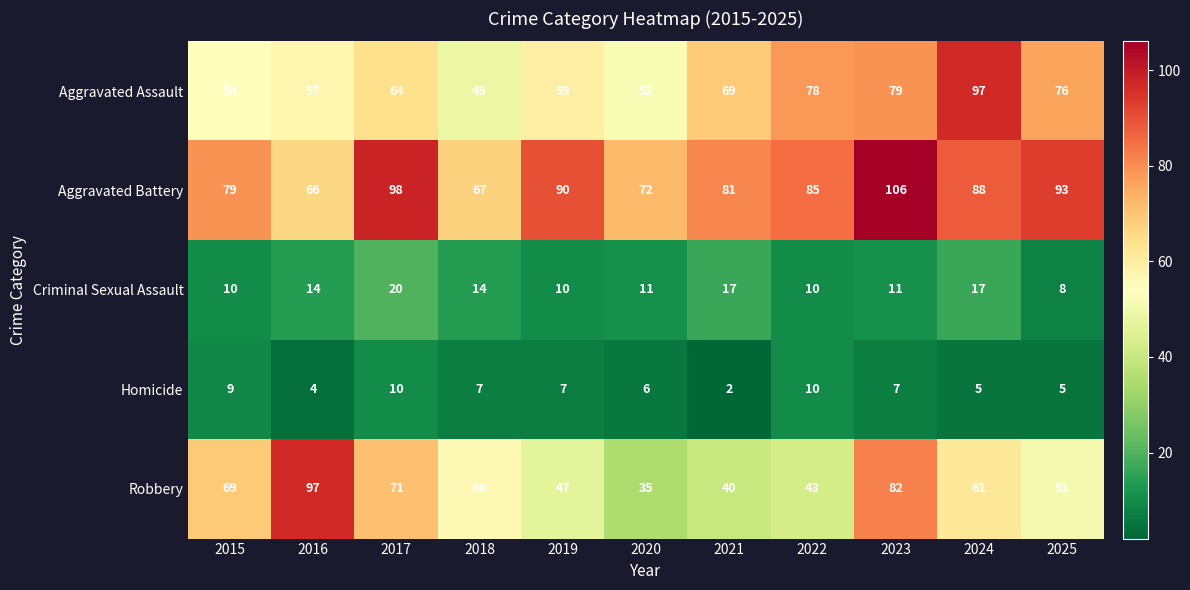

List the labels in order of Aggravated Assault value, largest first.

2024, 2023, 2022, 2025, 2021, 2017, 2019, 2016, 2015, 2020, 2018